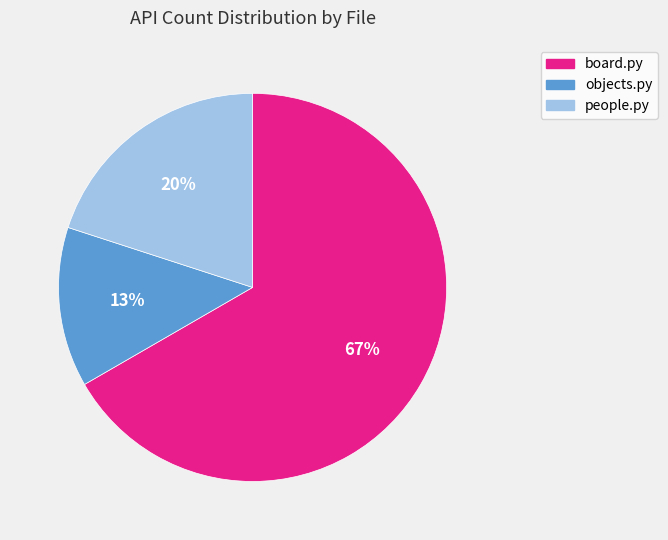

How many slices are in this pie chart?

3